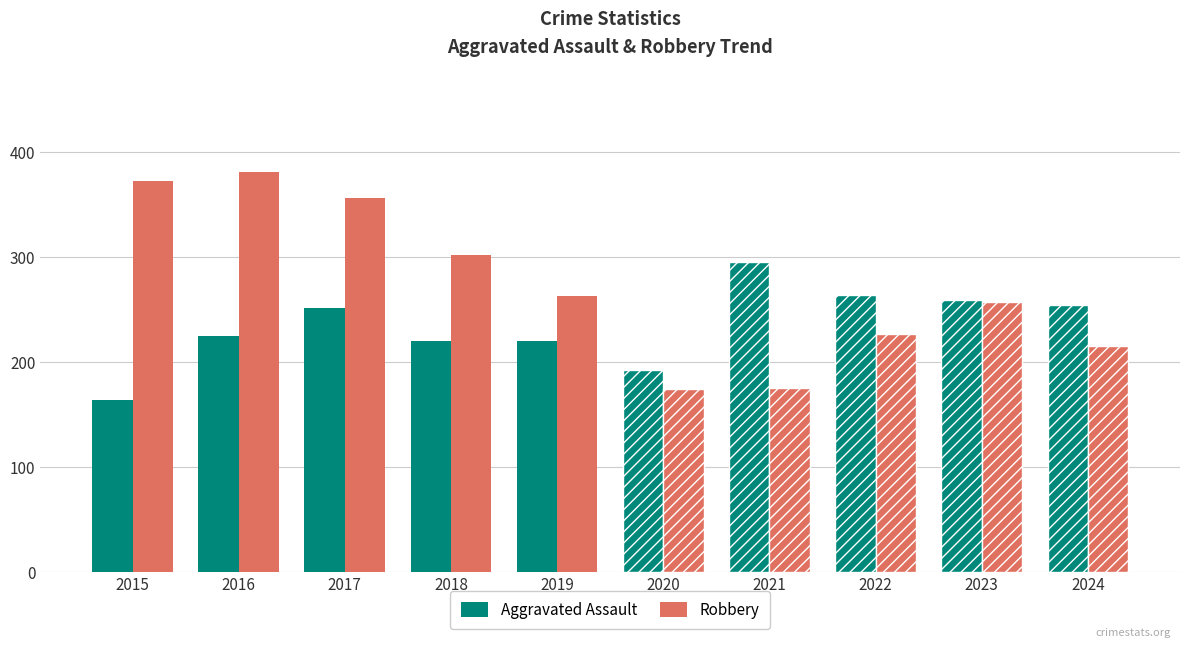

What is the value of the Aggravated Assault bar at the 3rd from the left?

251